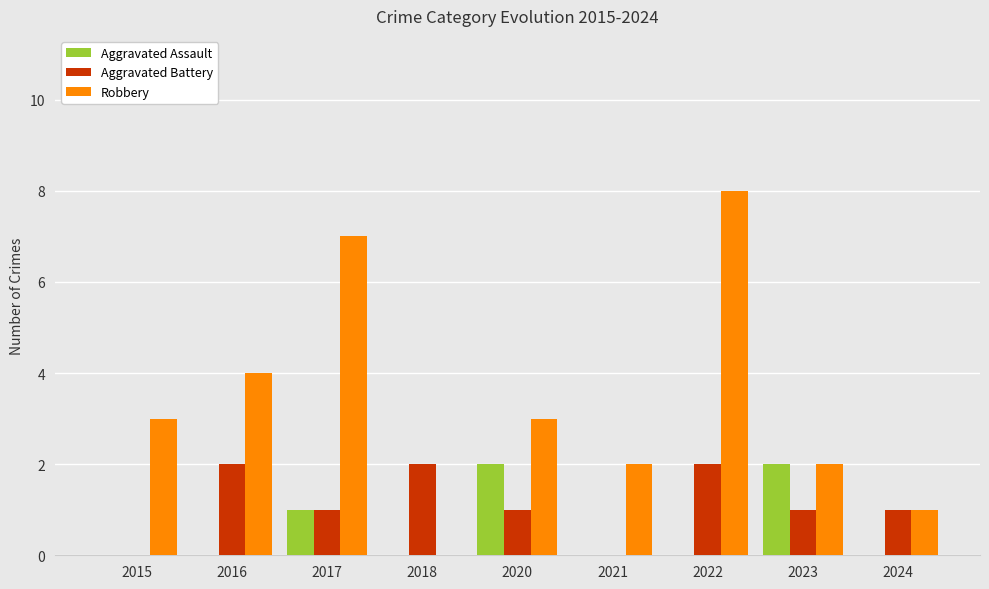

True or false: Aggravated Battery has a value of 1 at 2020.

True